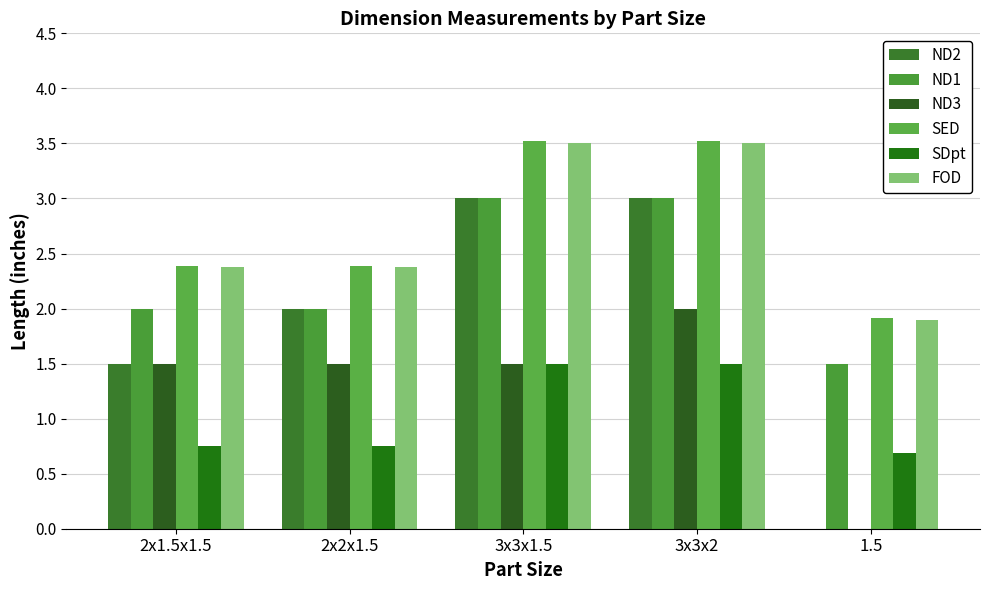

Read the ND1 value at 1.5.

1.5